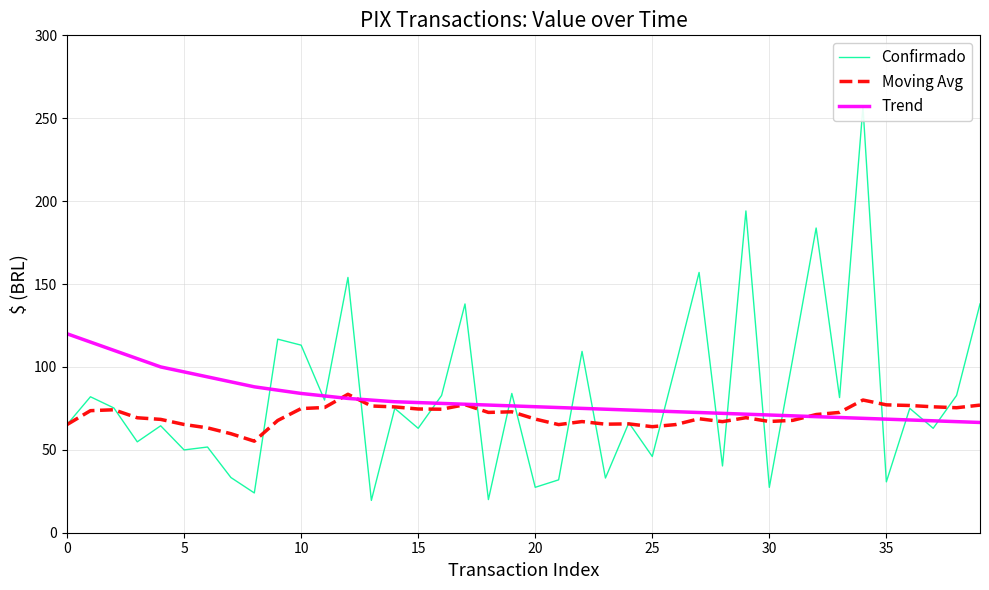

What is the difference between the maximum and minimum values in the Confirmado series?

237.3